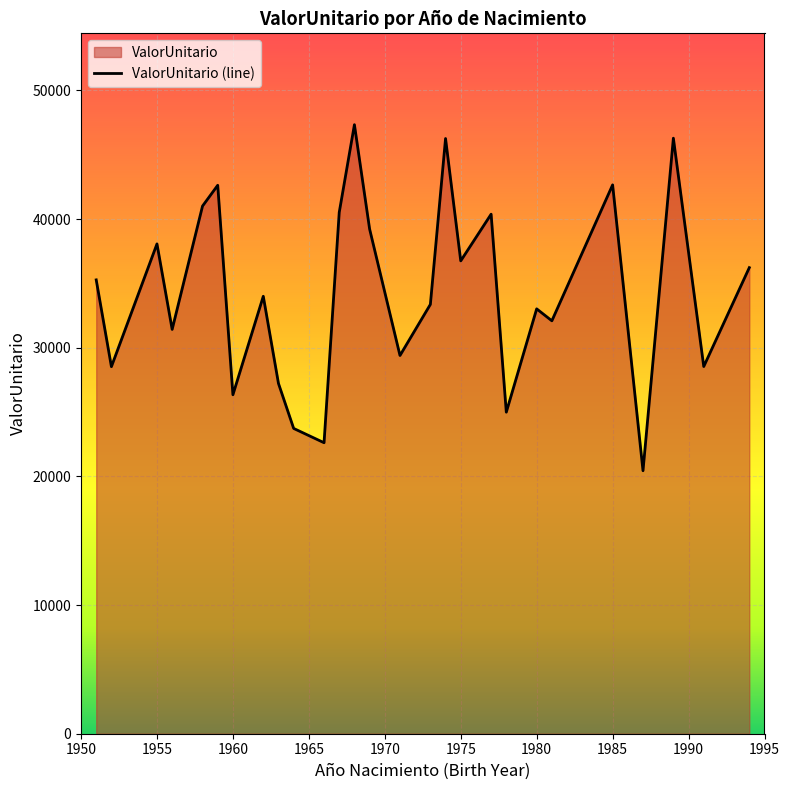

How many points are higher than both their immediate neighbors (excluding endpoints)?

9